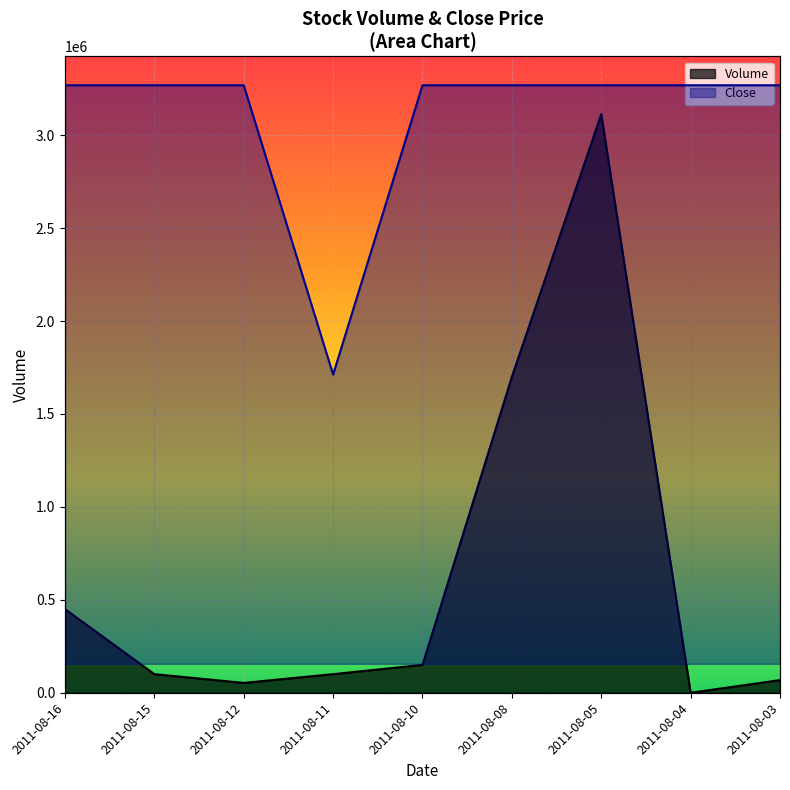

What are all the series names shown in the legend?

Volume, Close